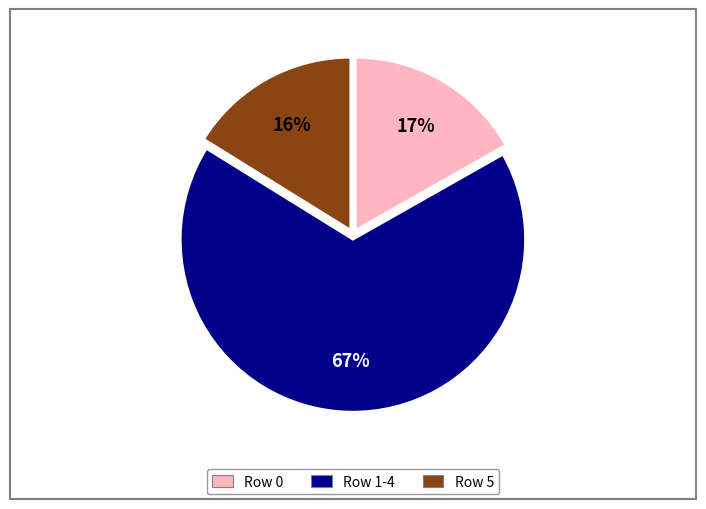

Is there any slice that represents more than half of the pie?

Yes